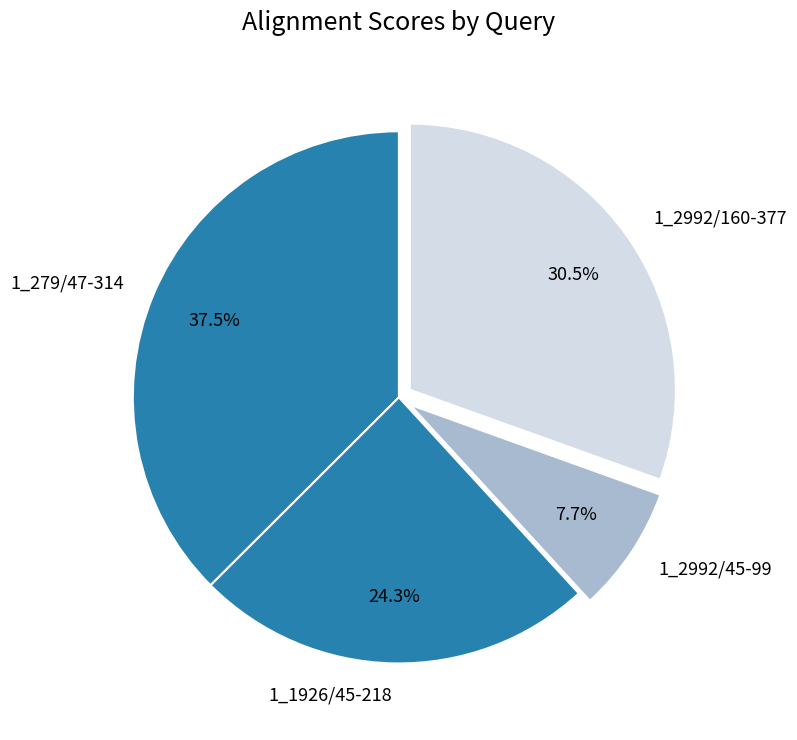

Rank the categories by value from lowest to highest.

1_2992/45-99, 1_1926/45-218, 1_2992/160-377, 1_279/47-314